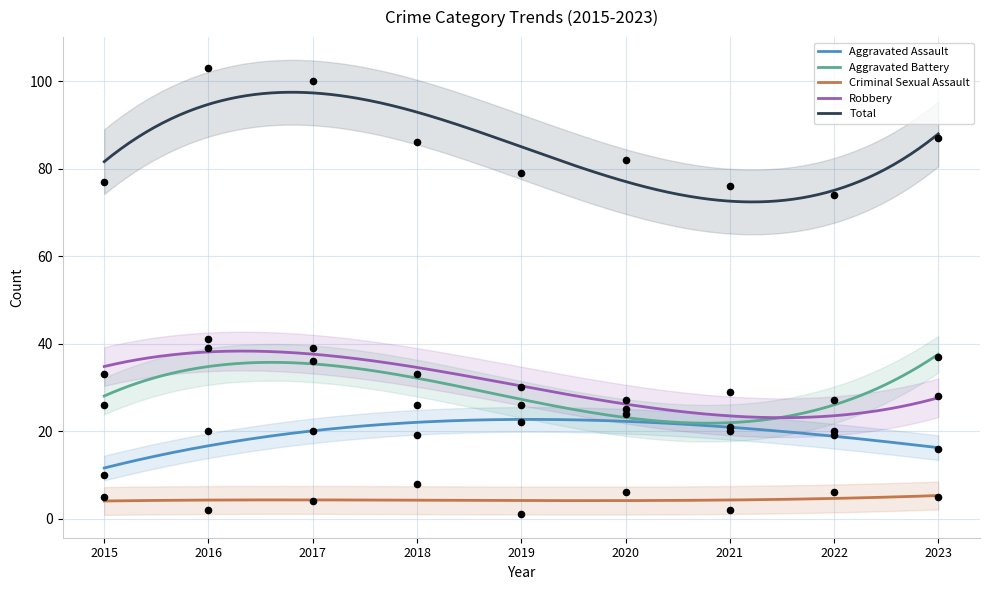

Which series has the largest total across all categories?

Total